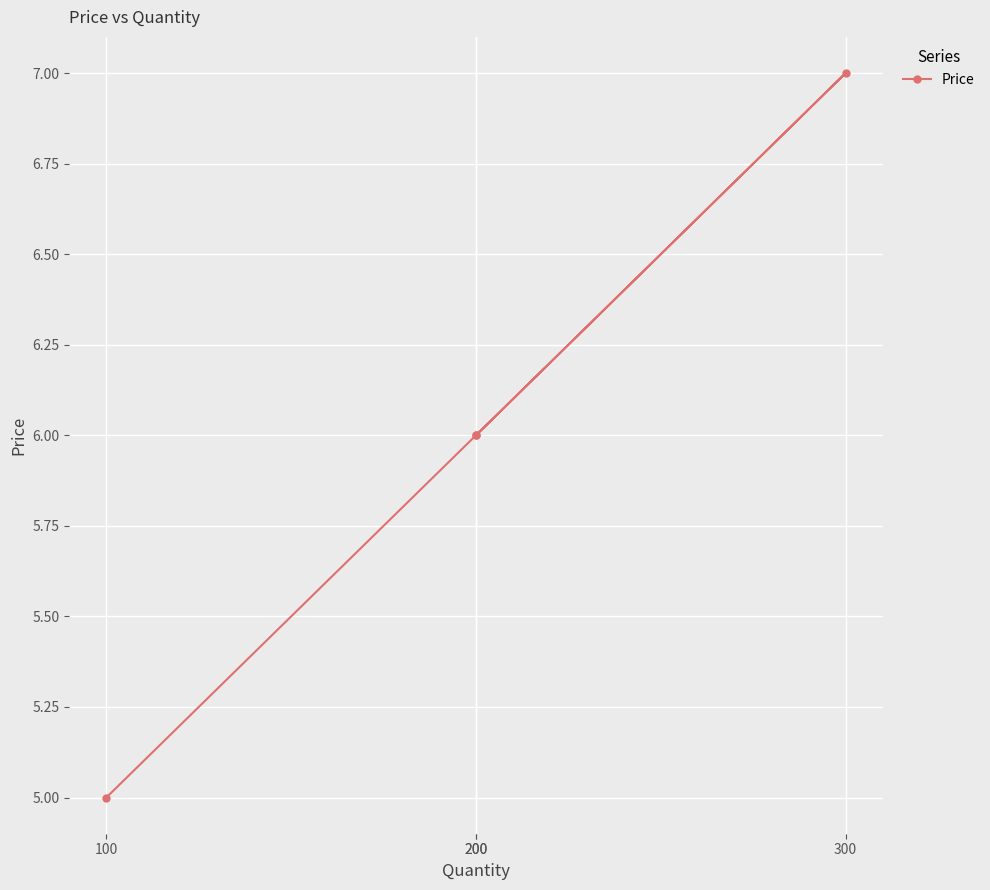

True or false: the data shows 12 at 300.

False